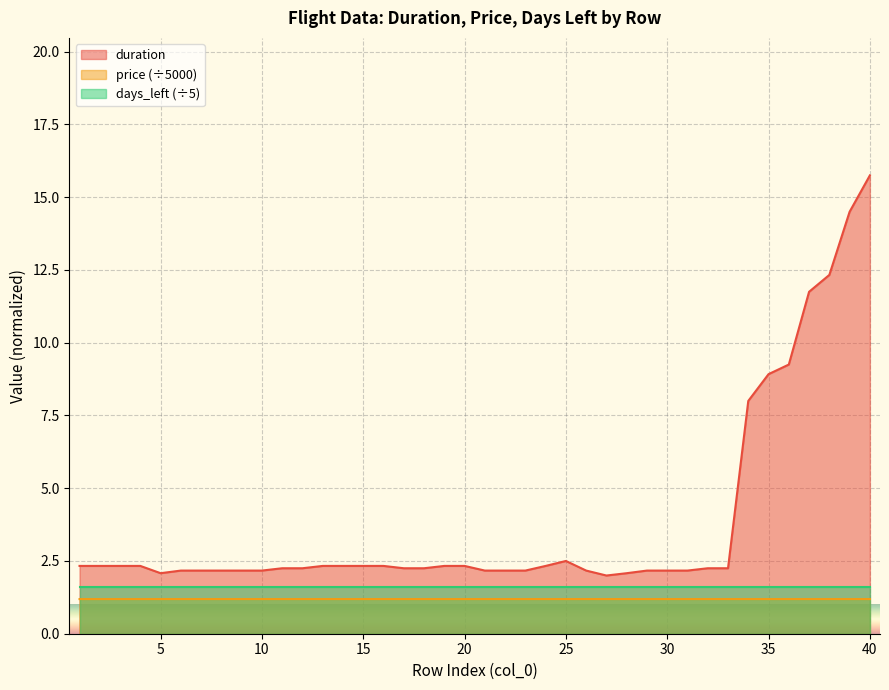

Count the number of data series in this chart.

3